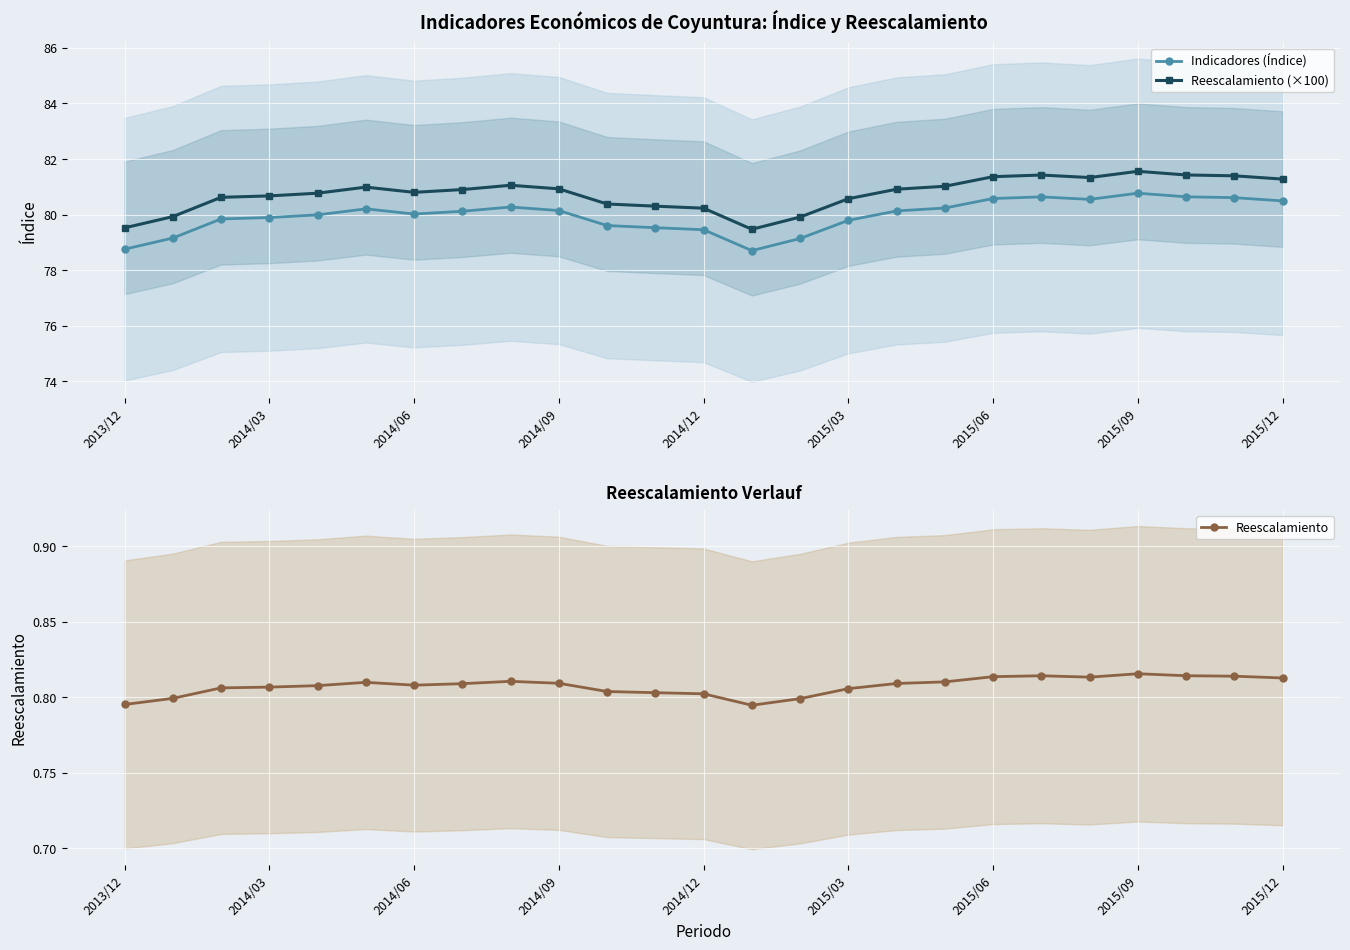

How many interior local peaks does the Reescalamiento series have?

4